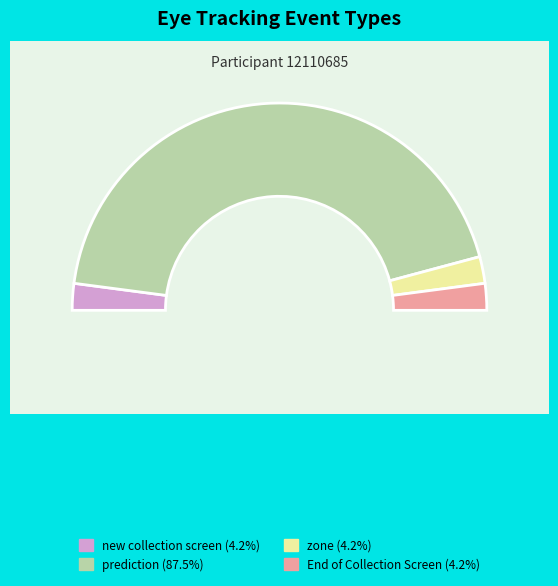

The prediction slice represents 76% of the pie. True or false?

False